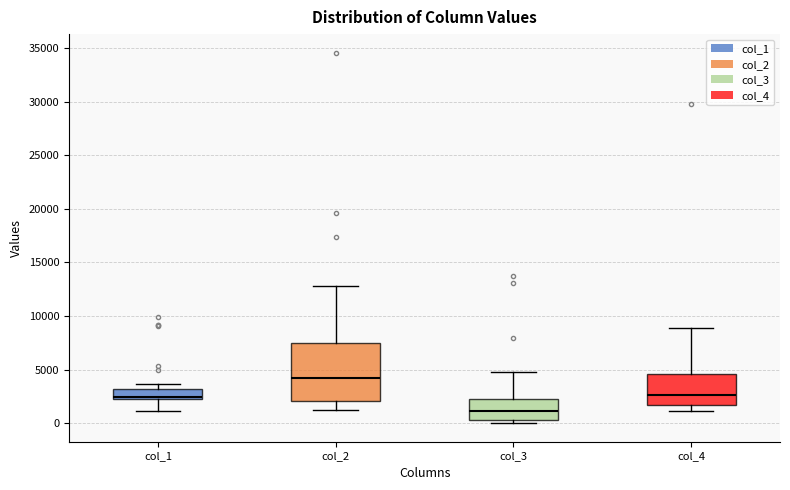

Which box has the highest median line?

col_2